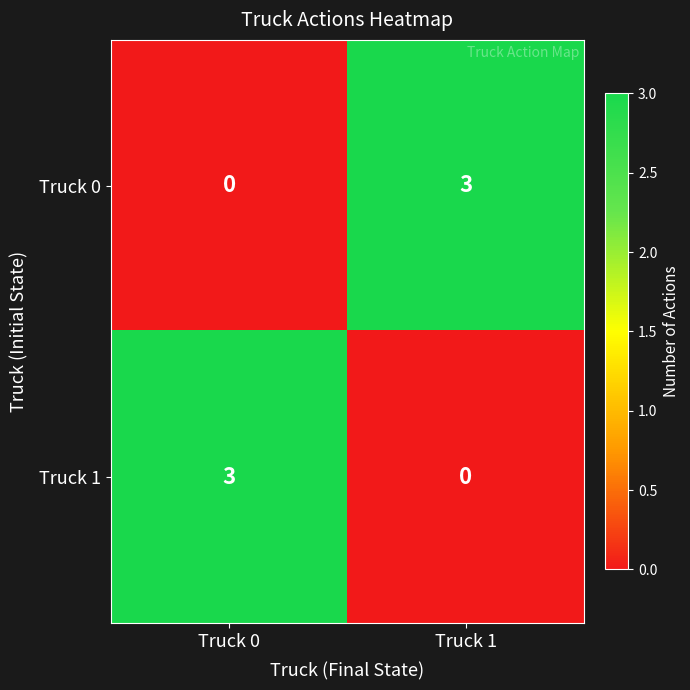

Count the number of categories in the chart.

2